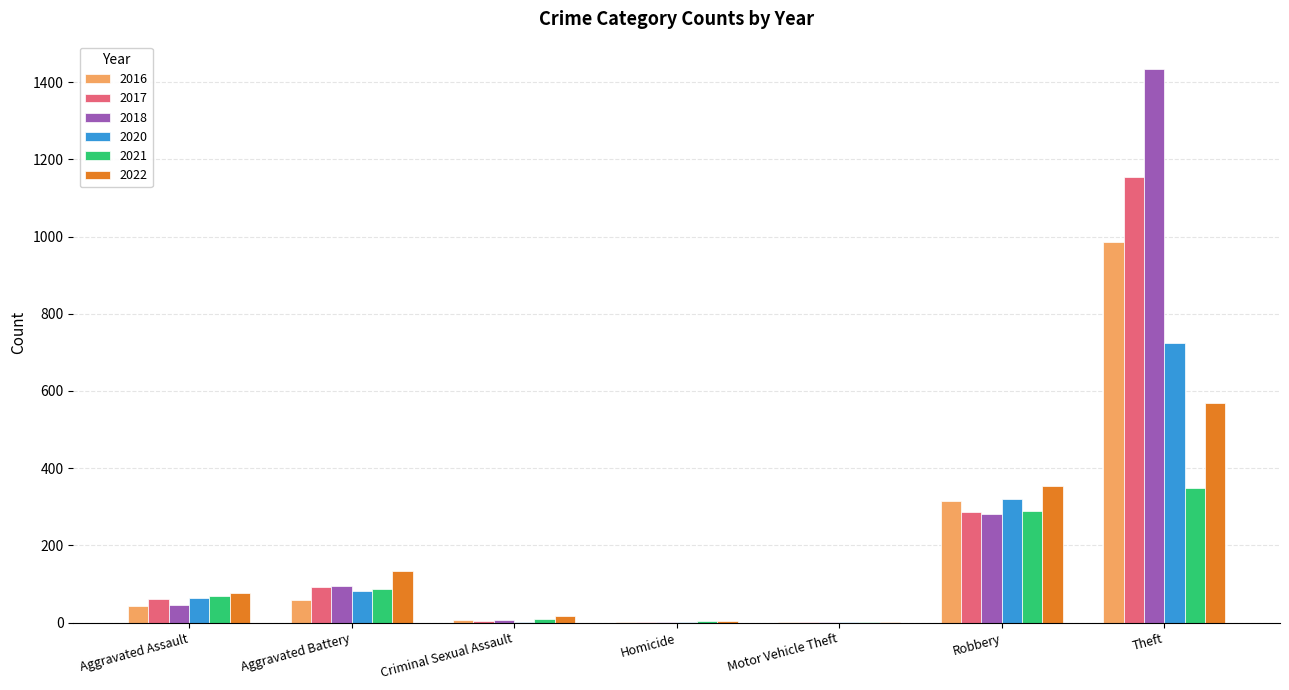

How many groups of bars are there?

7